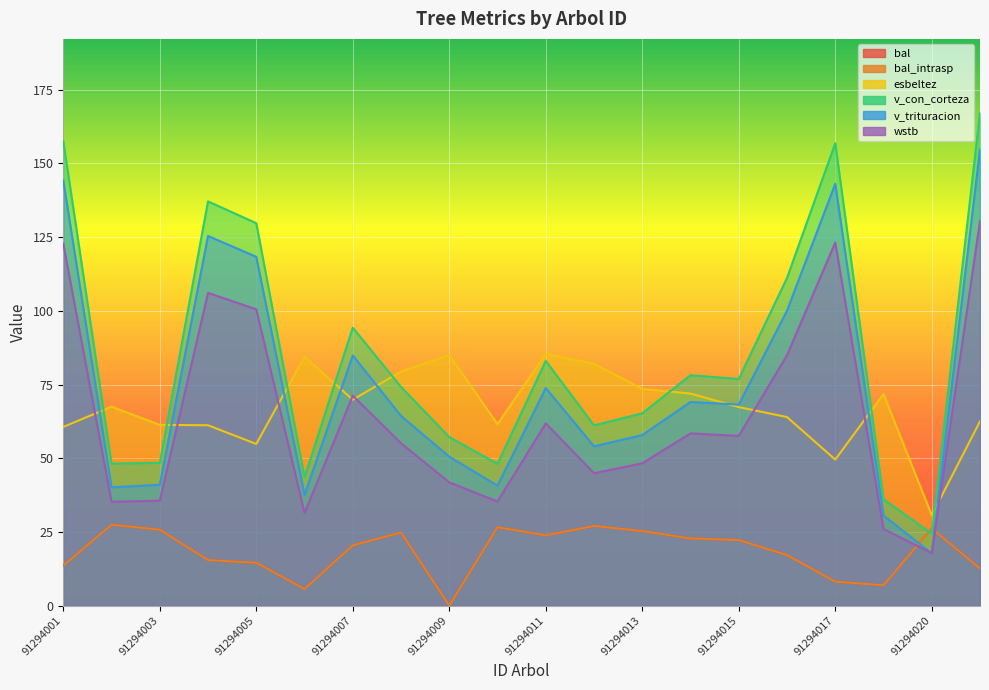

Between 91294008 and 91294021, which series saw the biggest shift?

v_con_corteza